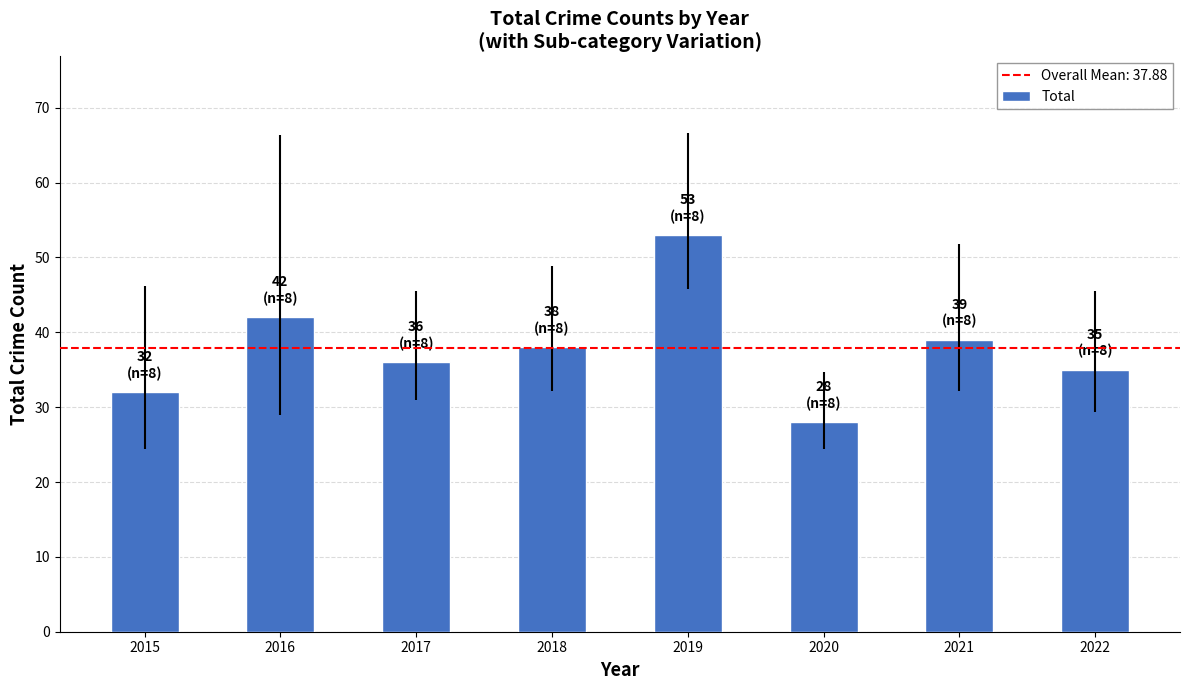

Which label corresponds to the largest value in the chart?

2019